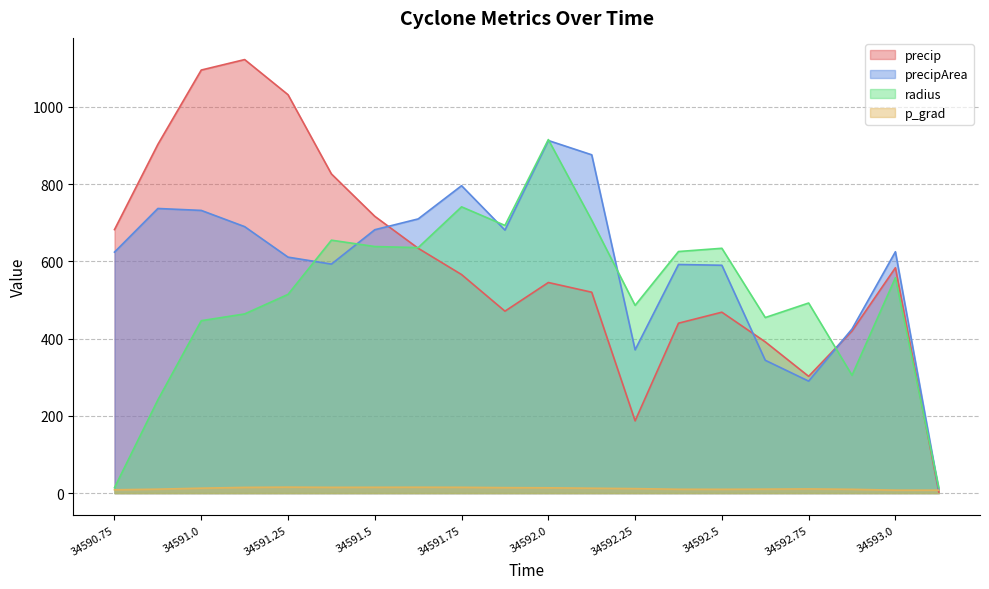

Reading left to right, what are all the values shown in this chart?

precip: 682.3	903.0	1095.4	1122.6	1031.6	826.4	716.7	634.0	565.9	471.1	545.3	520.2	187.1	440.0	468.5	391.7	302.4	419.9	583.6	2.7
precipArea: 624.0	737.0	732.0	690.0	611.0	593.0	682.0	710.0	796.0	681.0	913.0	876.0	371.0	592.0	590.0	344.0	290.0	425.0	625.0	8.0
radius: 14.1	241.4	446.5	464.0	514.6	654.9	638.5	635.7	741.3	693.1	915.4	706.5	486.2	625.6	633.9	454.6	492.3	305.1	557.6	14.1
p_grad: 8.7	10.3	12.8	14.9	15.5	15.0	15.1	15.3	15.1	14.2	13.8	12.7	11.7	10.0	9.9	10.3	10.9	9.9	7.7	7.7